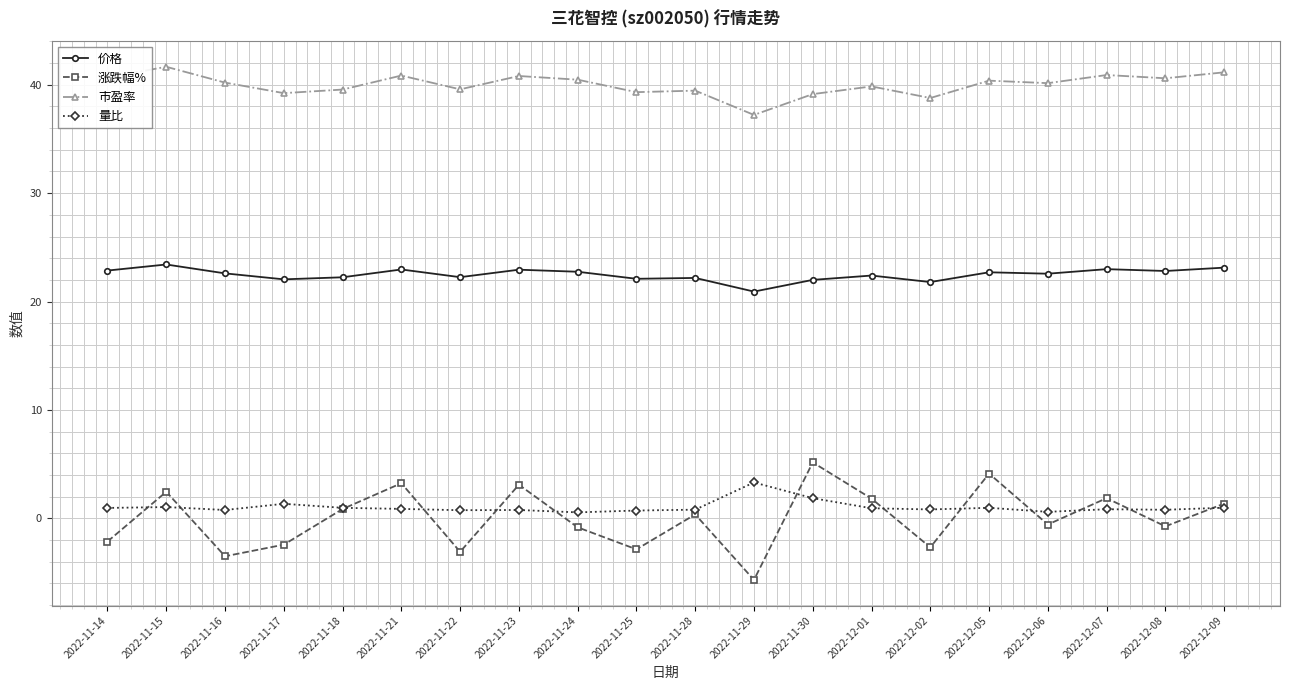

True or false: 市盈率 and 量比 cross at least once.

False